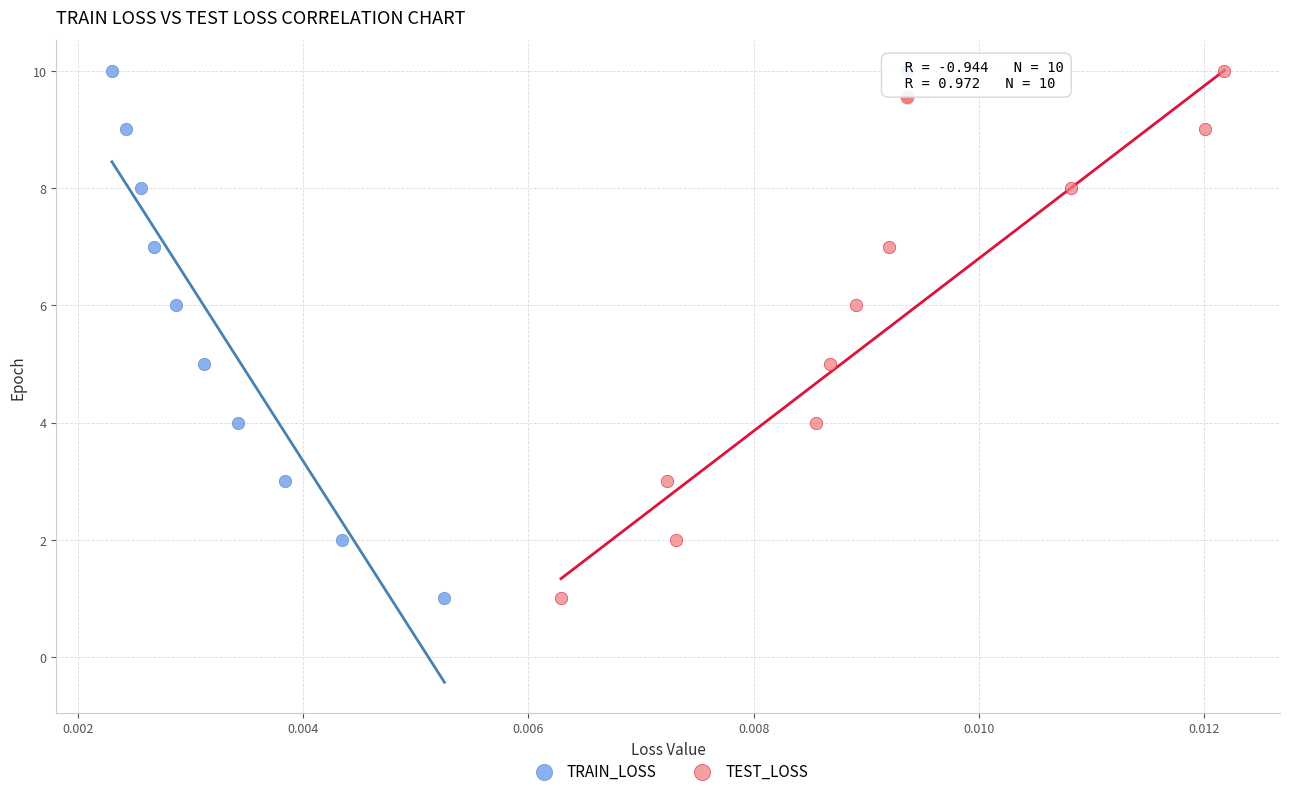

What are all the series names shown in the legend?

TRAIN_LOSS, TEST_LOSS